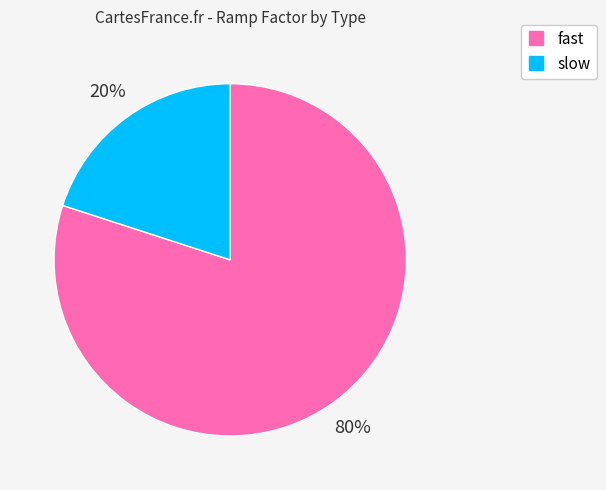

The slow slice represents 20% of the pie. True or false?

True